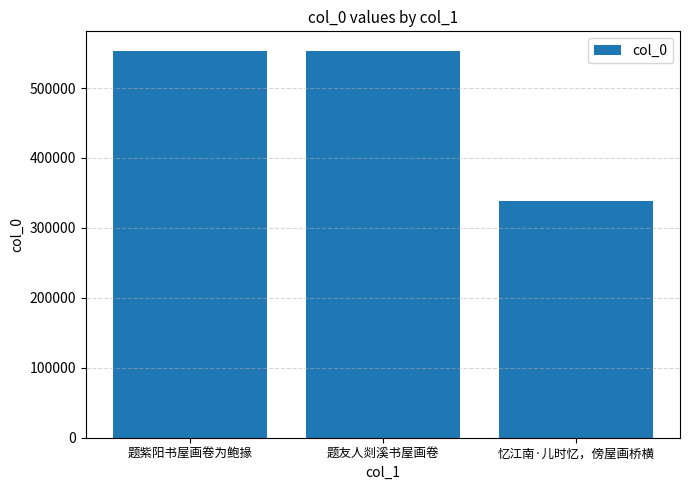

How many bars are there in total?

3